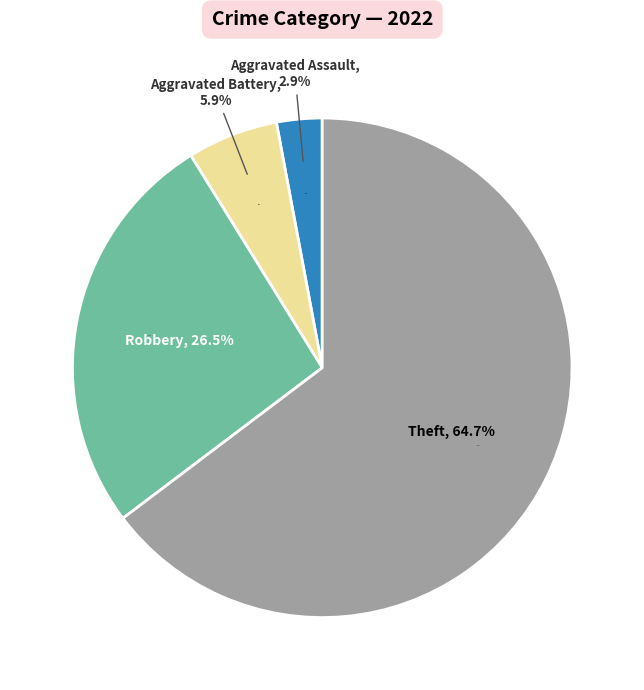

Which category accounts for the majority?

Theft